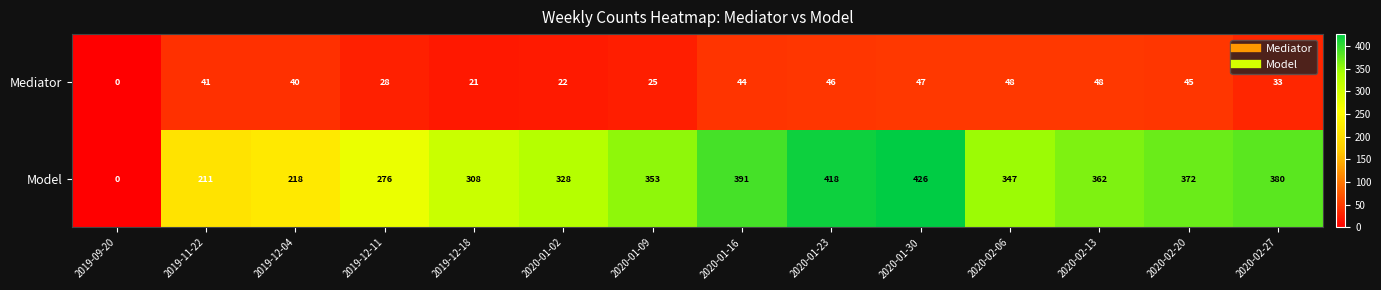

What is the sum of all Model values?

4390